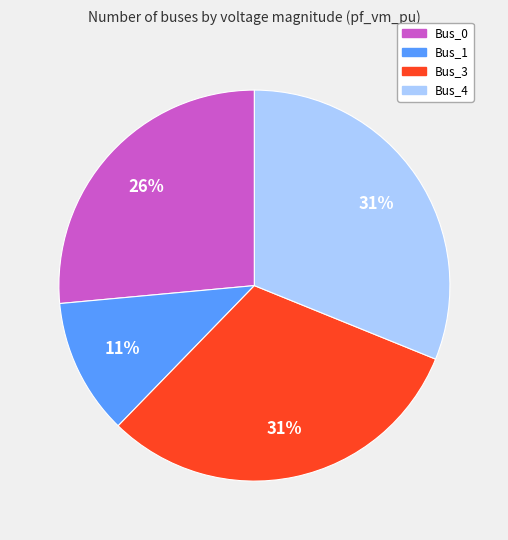

To the nearest percent, what is the difference between the largest and smallest slice percentages?

20%